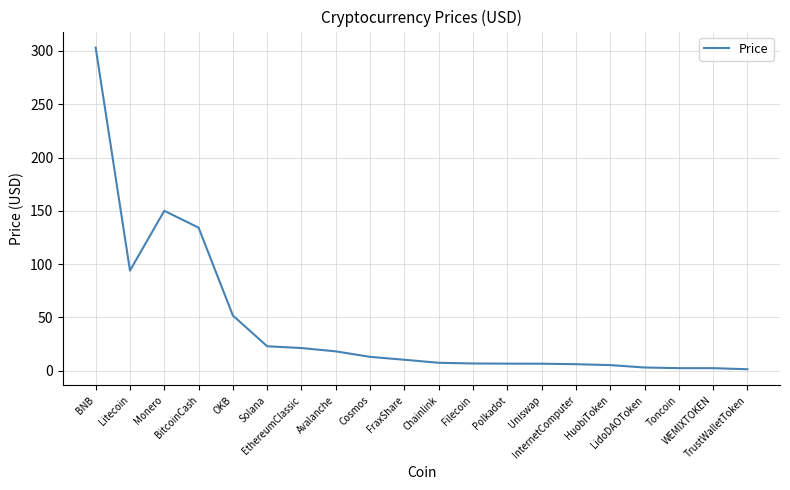

What is the ratio of the value at Polkadot to the value at Litecoin?

0.1